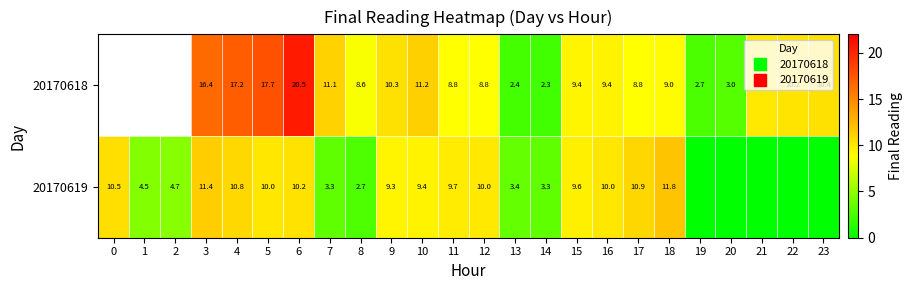

At 10, list the series in order from largest to smallest.

20170618, 20170619